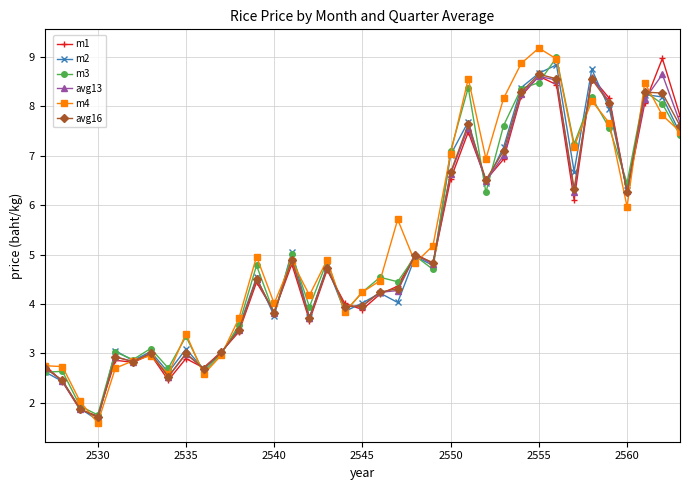

What is the value of the m1 point at the 19th from the left?

3.9